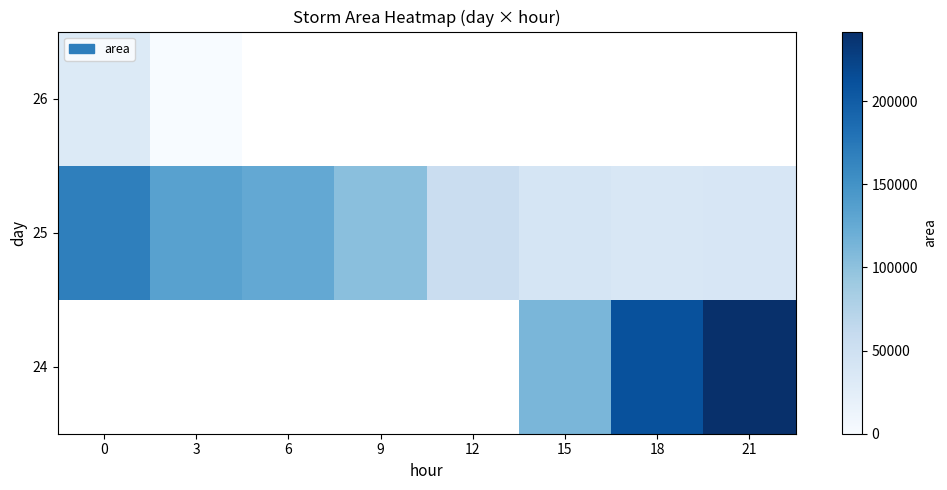

Which series changed the most between 3 and 6?

25